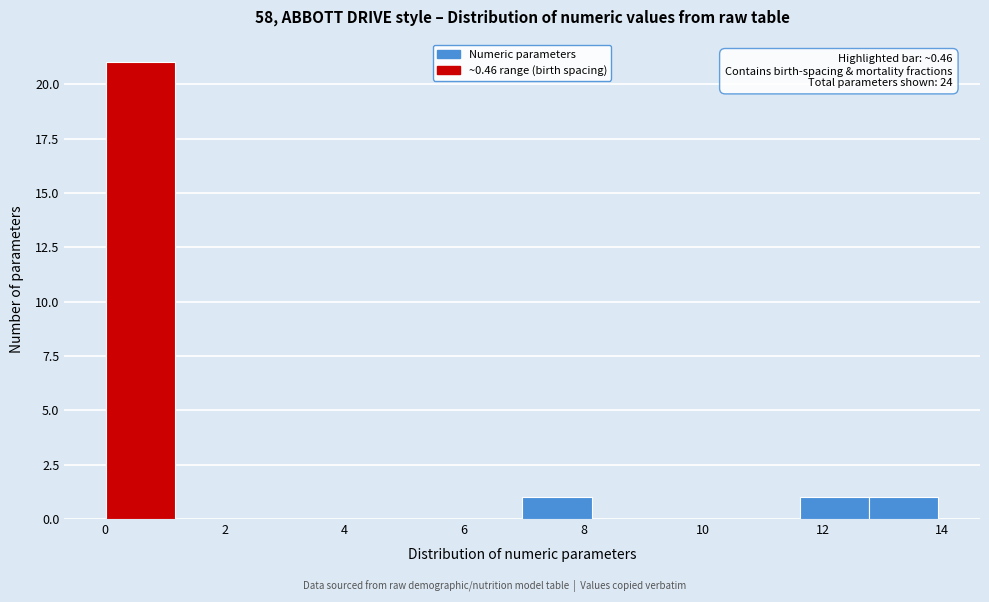

Which range on the x-axis has the tallest bar?

0.0 to 1.2